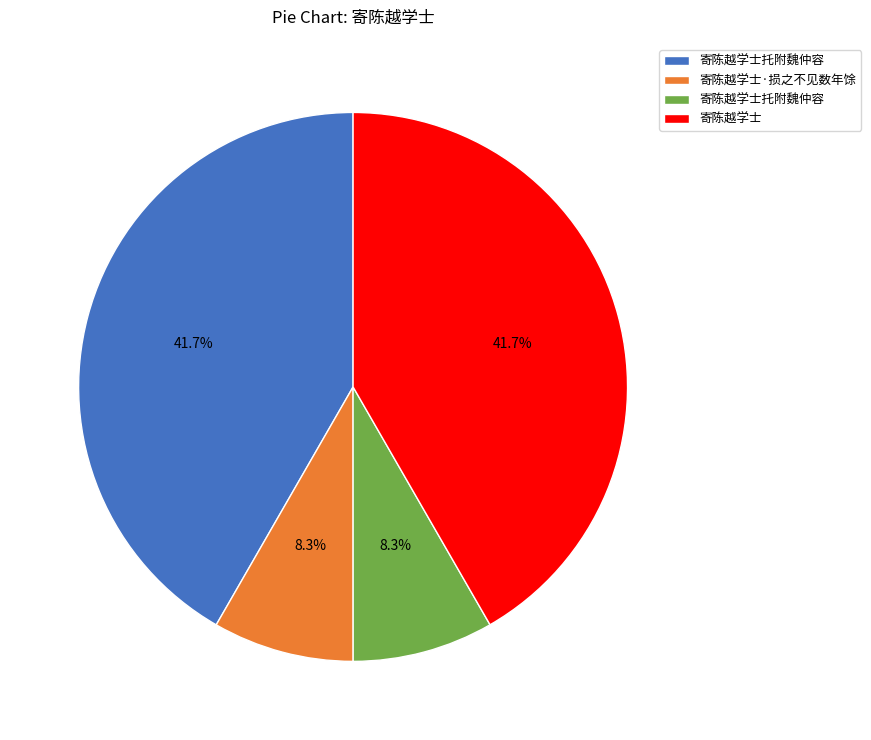

Is there any slice that represents more than half of the pie?

No